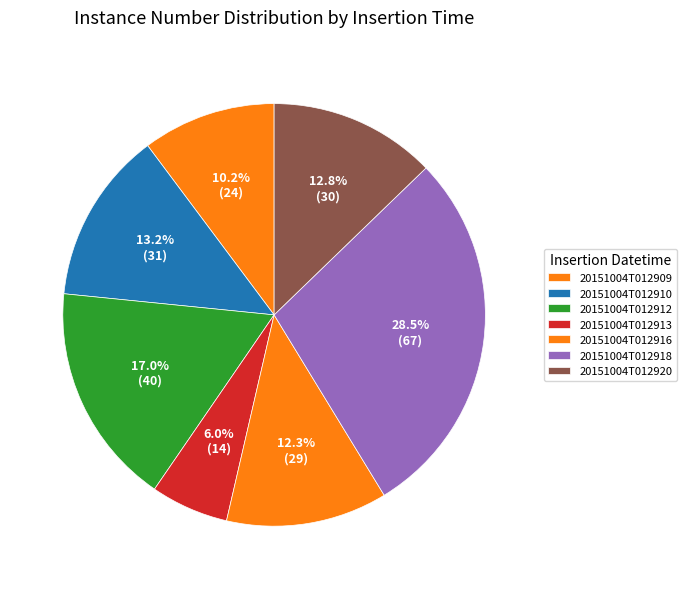

Count the number of slices in the pie.

7